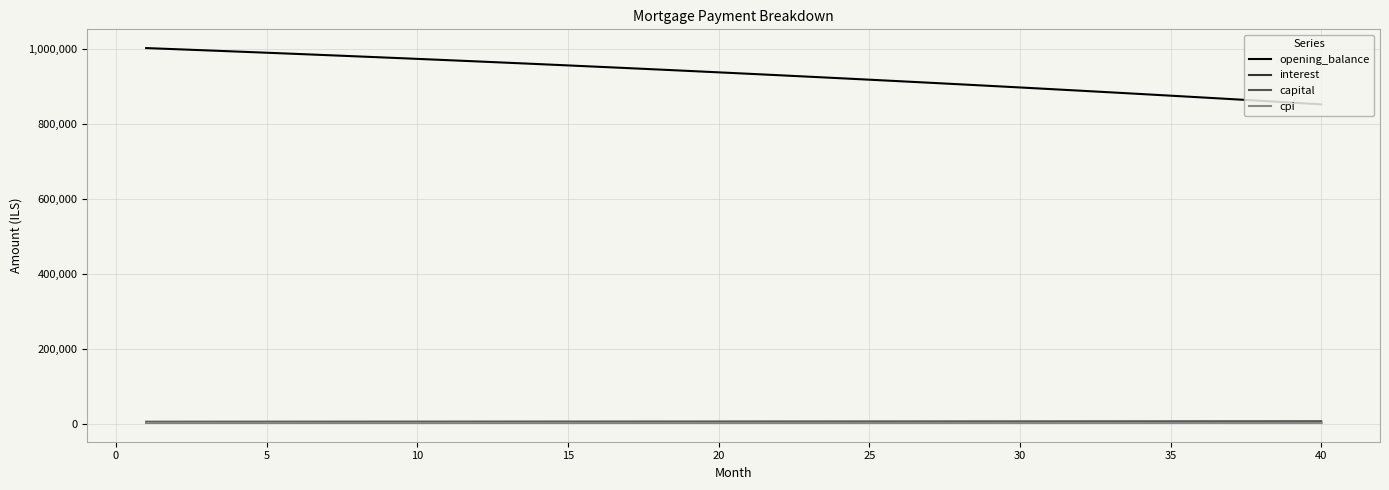

What is the maximum value shown in the chart?

1002666.7